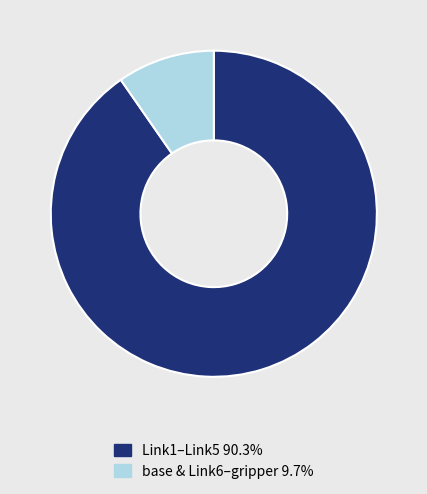

Is there a majority slice in this chart?

Yes